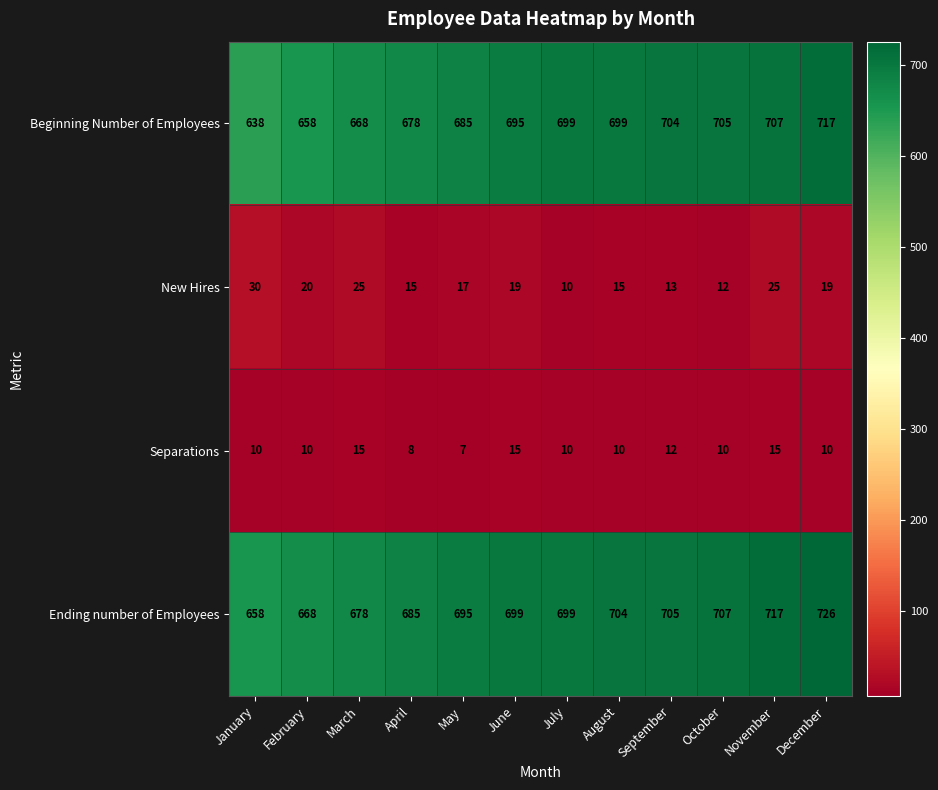

Which label corresponds to the largest value in the chart?

December